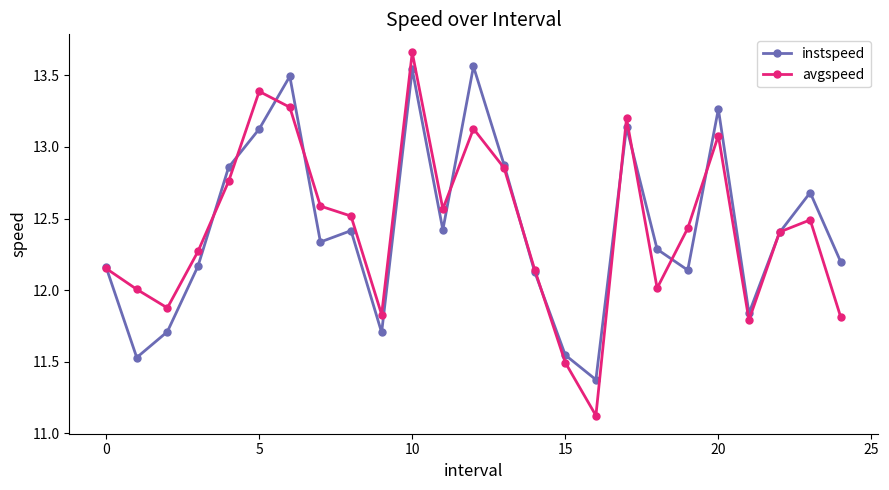

What is the smallest value displayed?

11.1